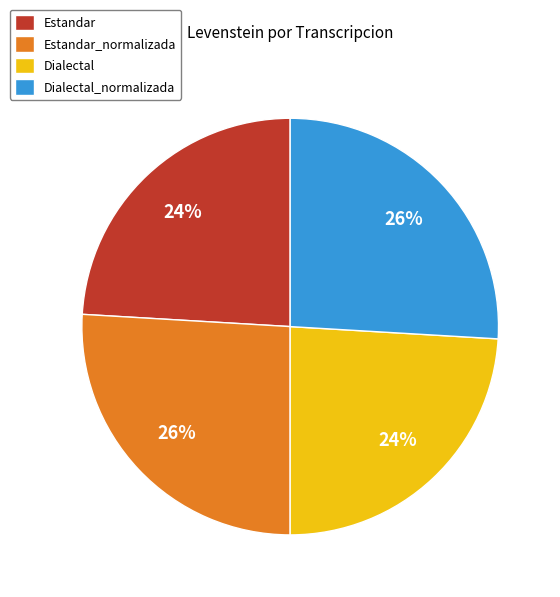

To the nearest percent, what is the combined percentage of Dialectal_normalizada and Estandar?

50%